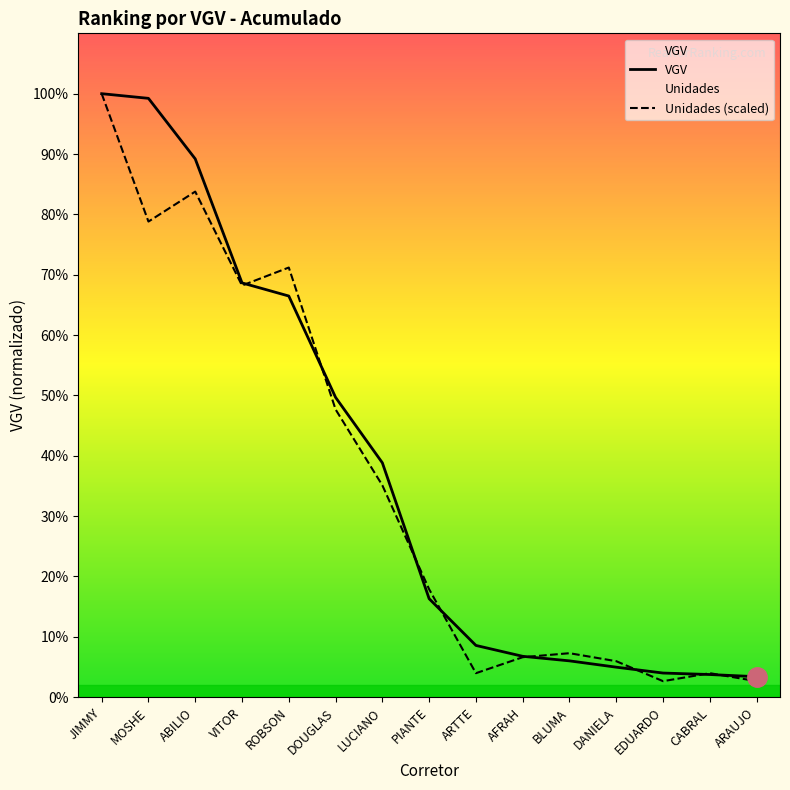

After their last crossing, which series has the higher values: Unidades or VGV?

VGV